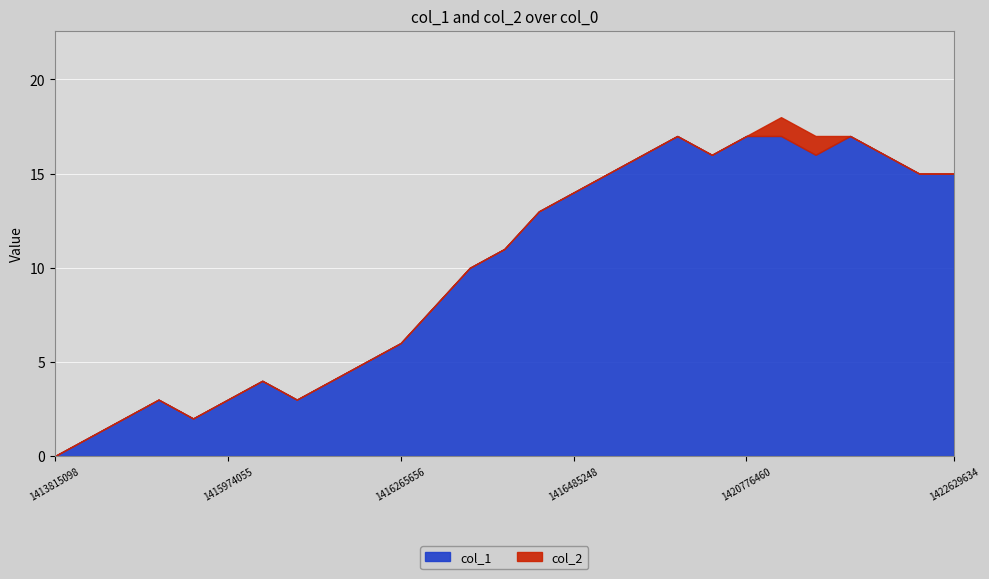

Which has a higher value, 1416010054 or 1415797641?

1416010054